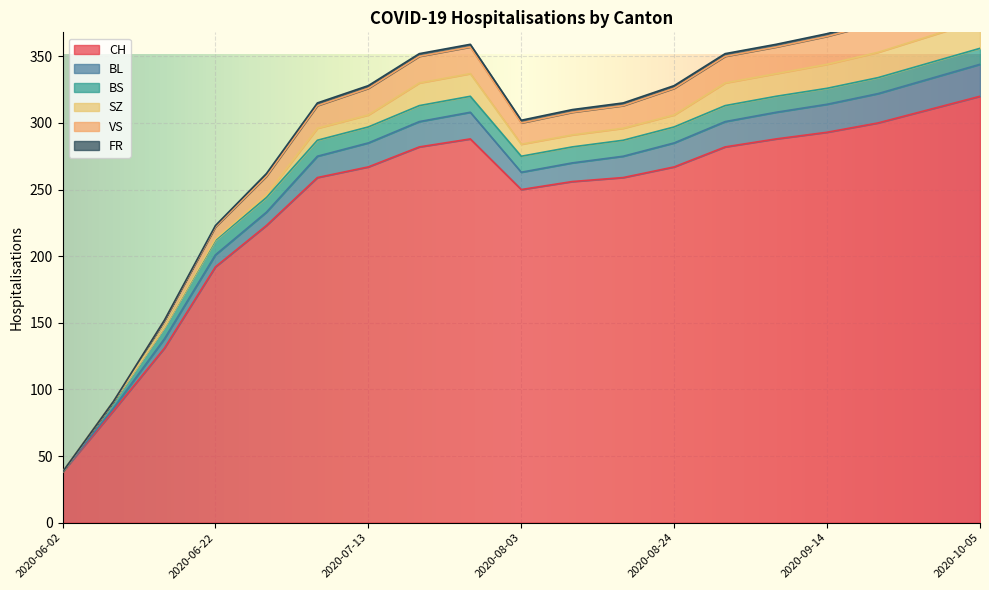

How many values in the FR series are below 2?

4